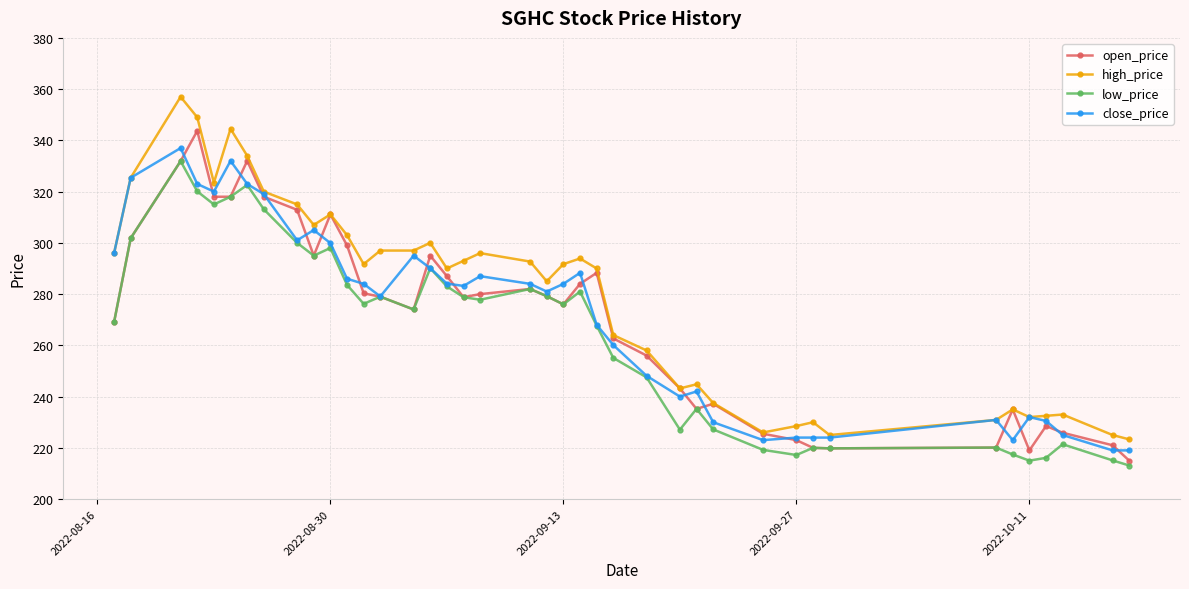

True or false: low_price has more than 1 interior local peaks.

True